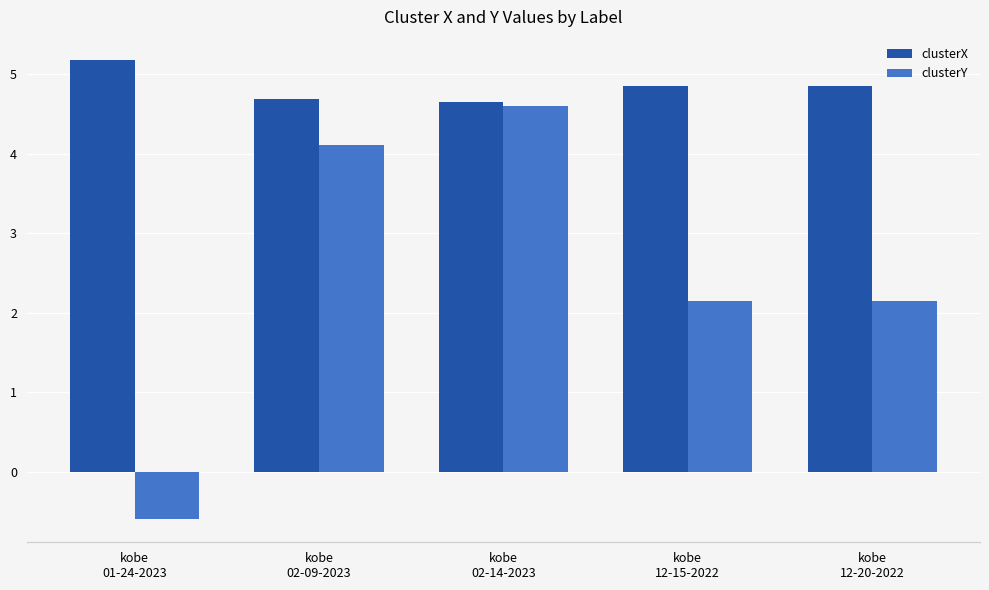

What is the sum of the clusterY values at kobe
12-15-2022 and kobe
12-20-2022?

4.3